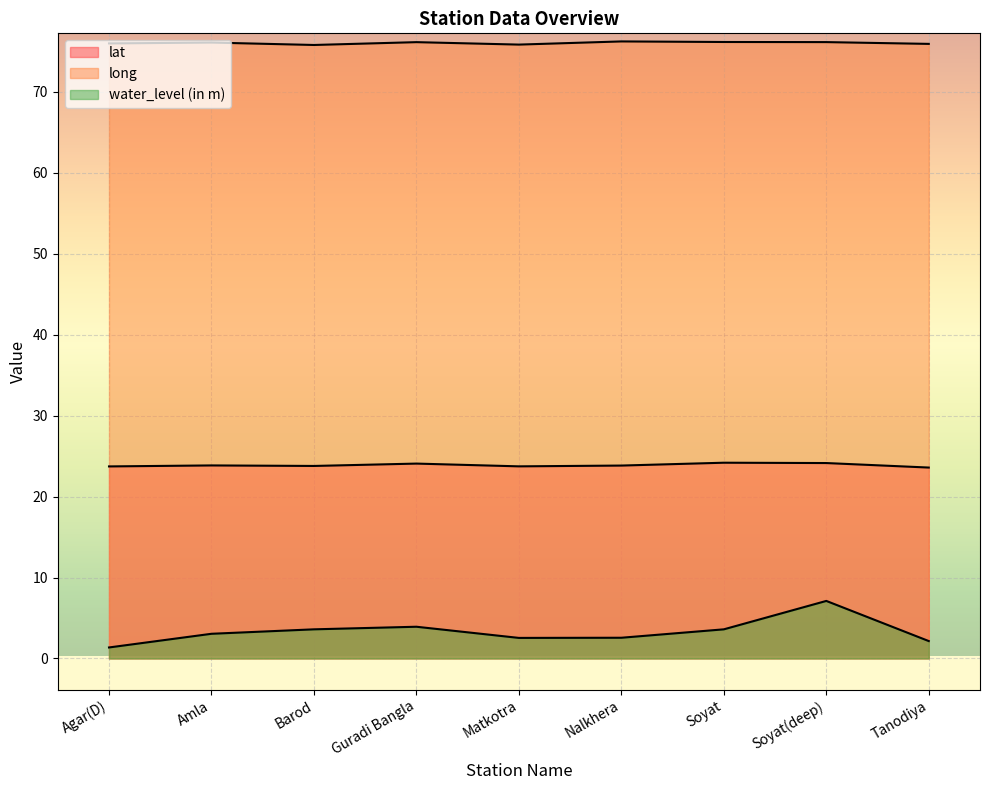

Where is the first local maximum for lat?

Amla